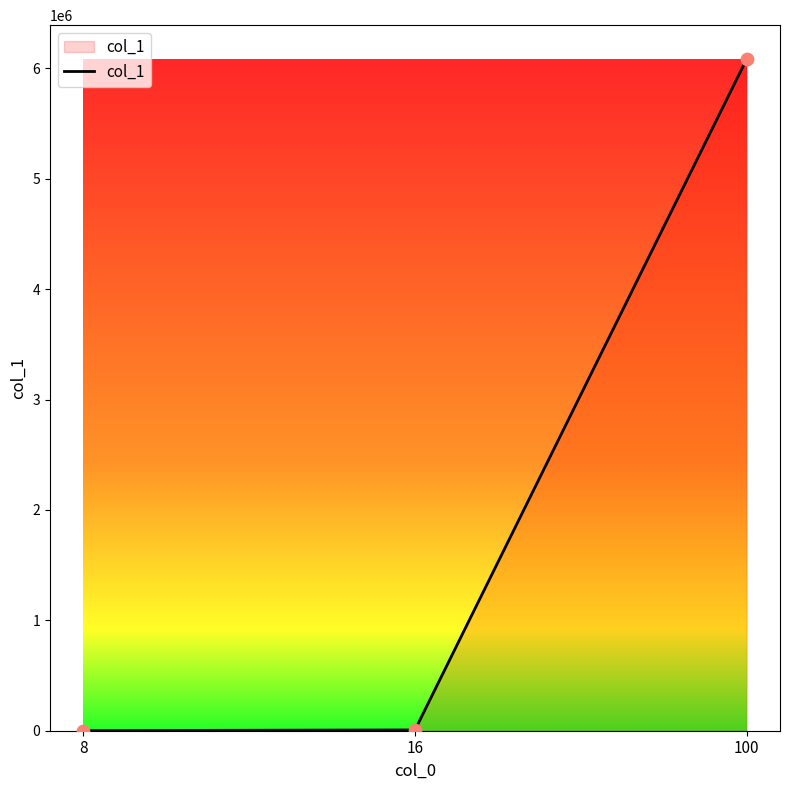

What is the ratio of the value at 16 to the value at 8?

7.0